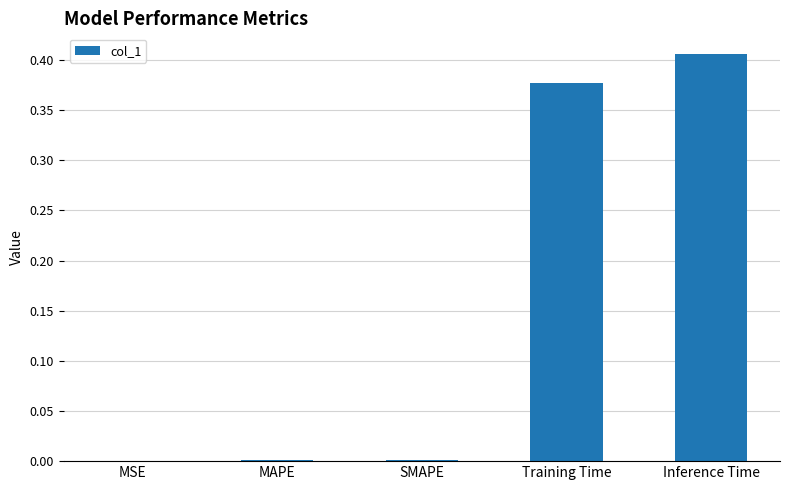

Is it true that the value at MSE is 0.0?

True